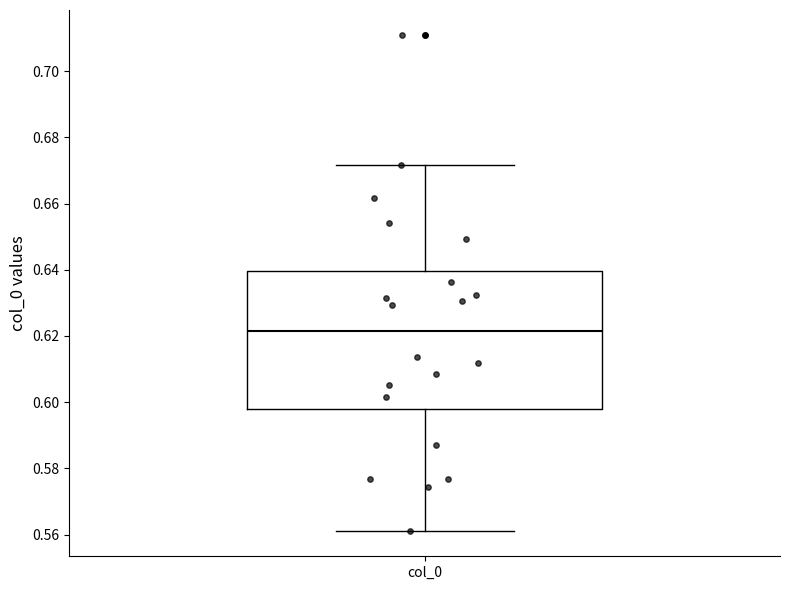

Read this box plot against the y-axis: the position of the median line, the range covered by the box, and the ends of both whiskers. The values are not printed on the chart, so give them approximately, as read against the axis.

median 0.622, box 0.598 to 0.640, whiskers 0.560 to 0.672